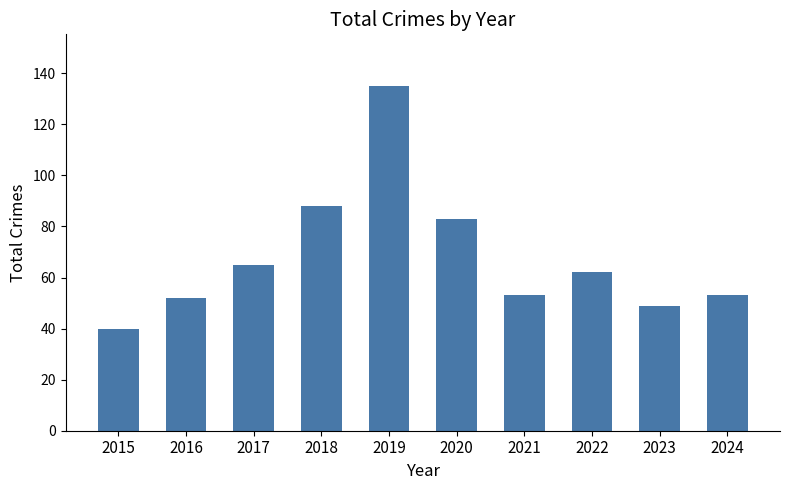

What is the sum of all values?

680